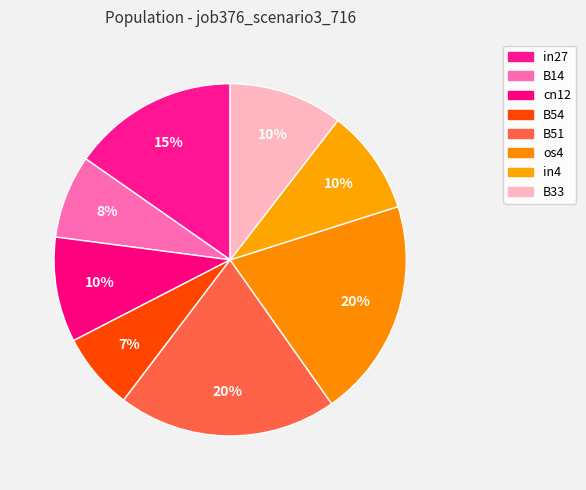

How many slices are in this pie chart?

8